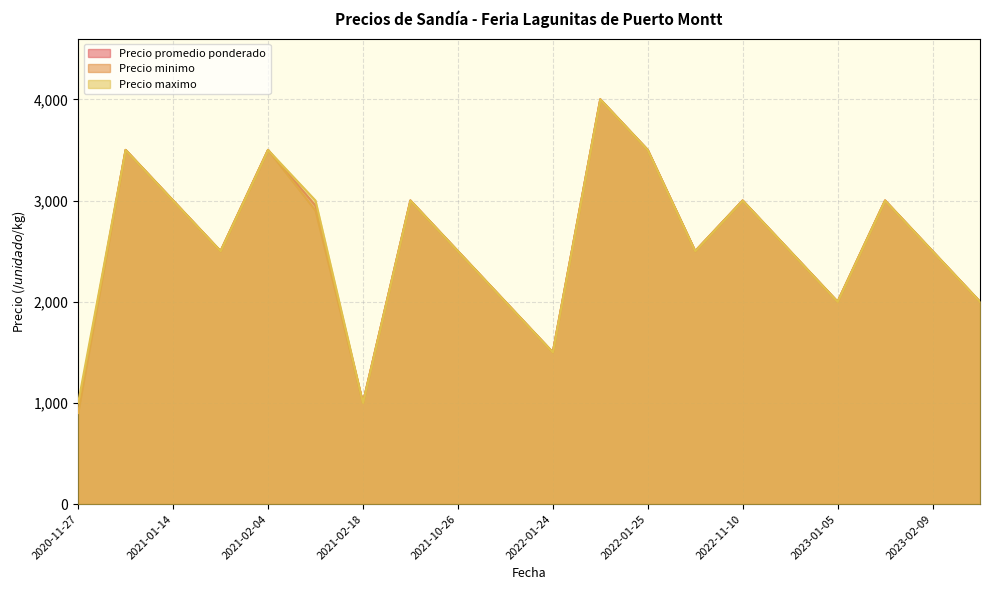

Which category has the lowest value across all series?

2020-11-27